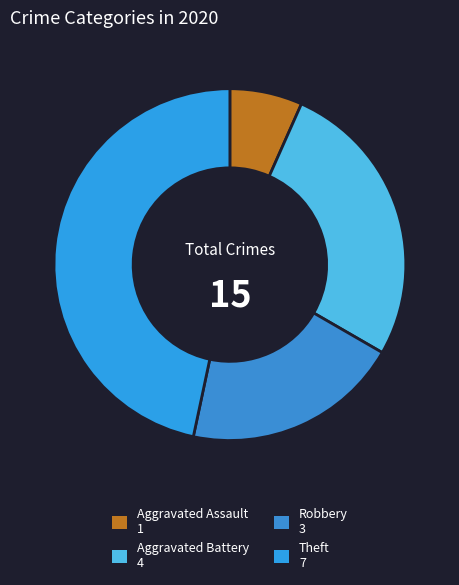

To the nearest percent, what is the combined percentage of Aggravated Assault and Aggravated Battery?

33%